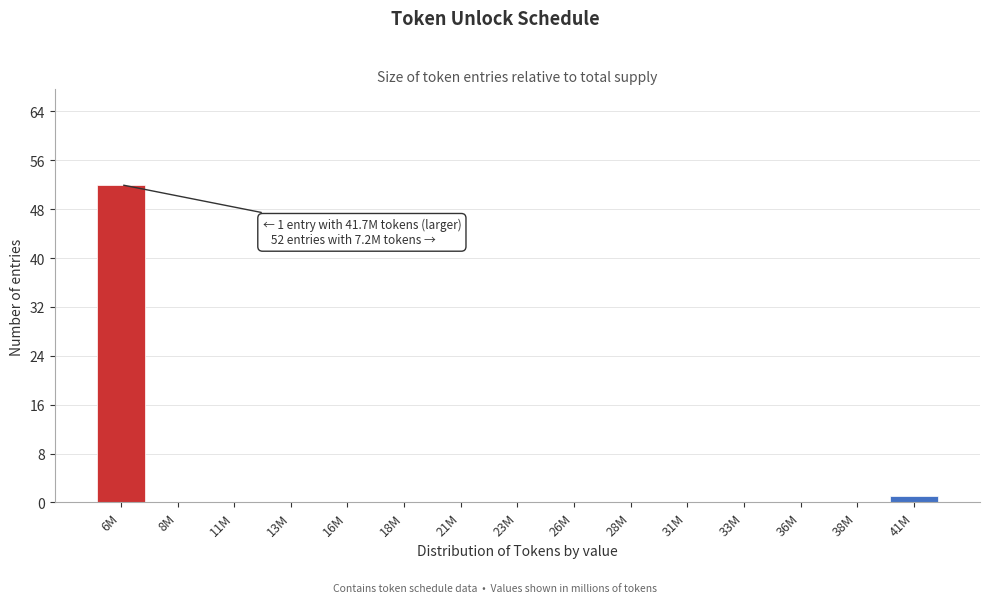

Reading left to right, list all the values displayed in this chart.

6M=52	8M=0	11M=0	13M=0	16M=0	18M=0	21M=0	23M=0	26M=0	28M=0	31M=0	33M=0	36M=0	38M=0	41M=1